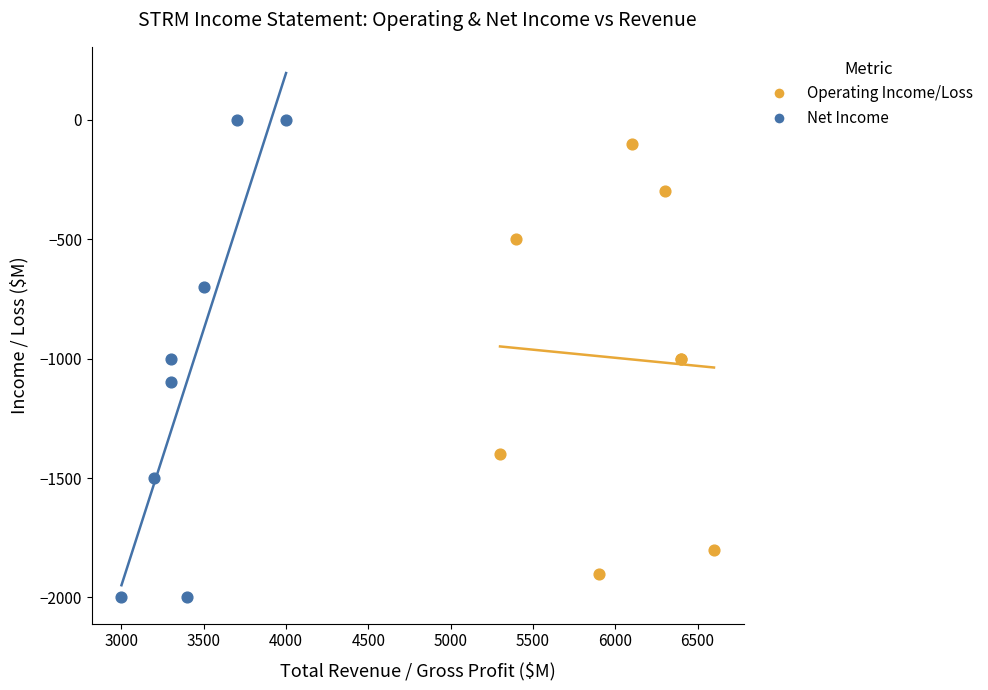

Which series has the widest spread of Y values?

Net Income